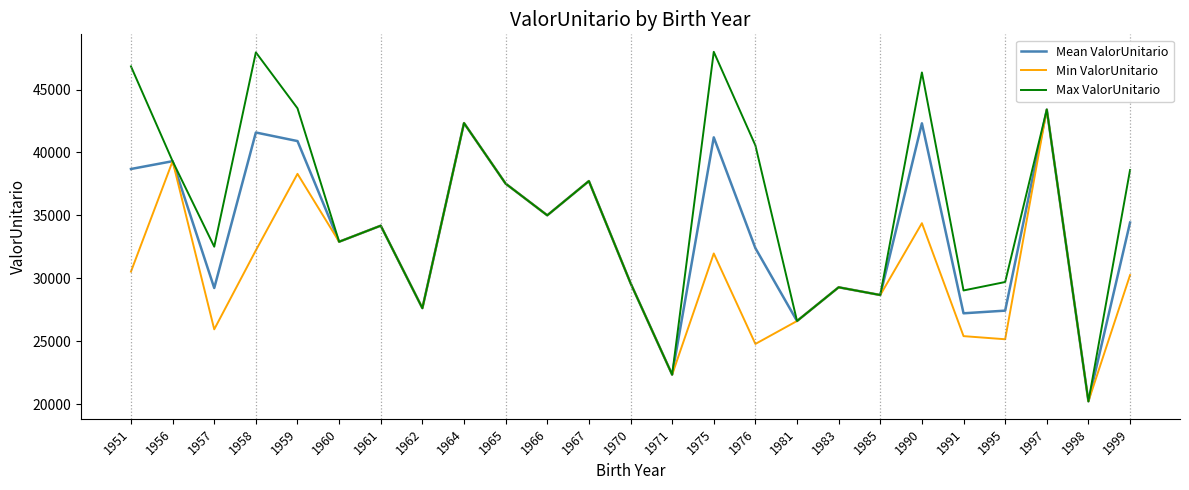

What is the smallest value displayed?

20219.8